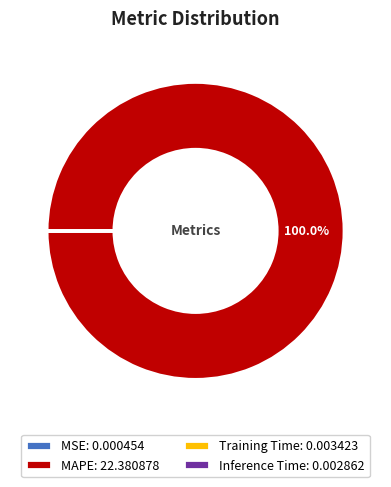

To the nearest percent, what is the average slice percentage?

25%